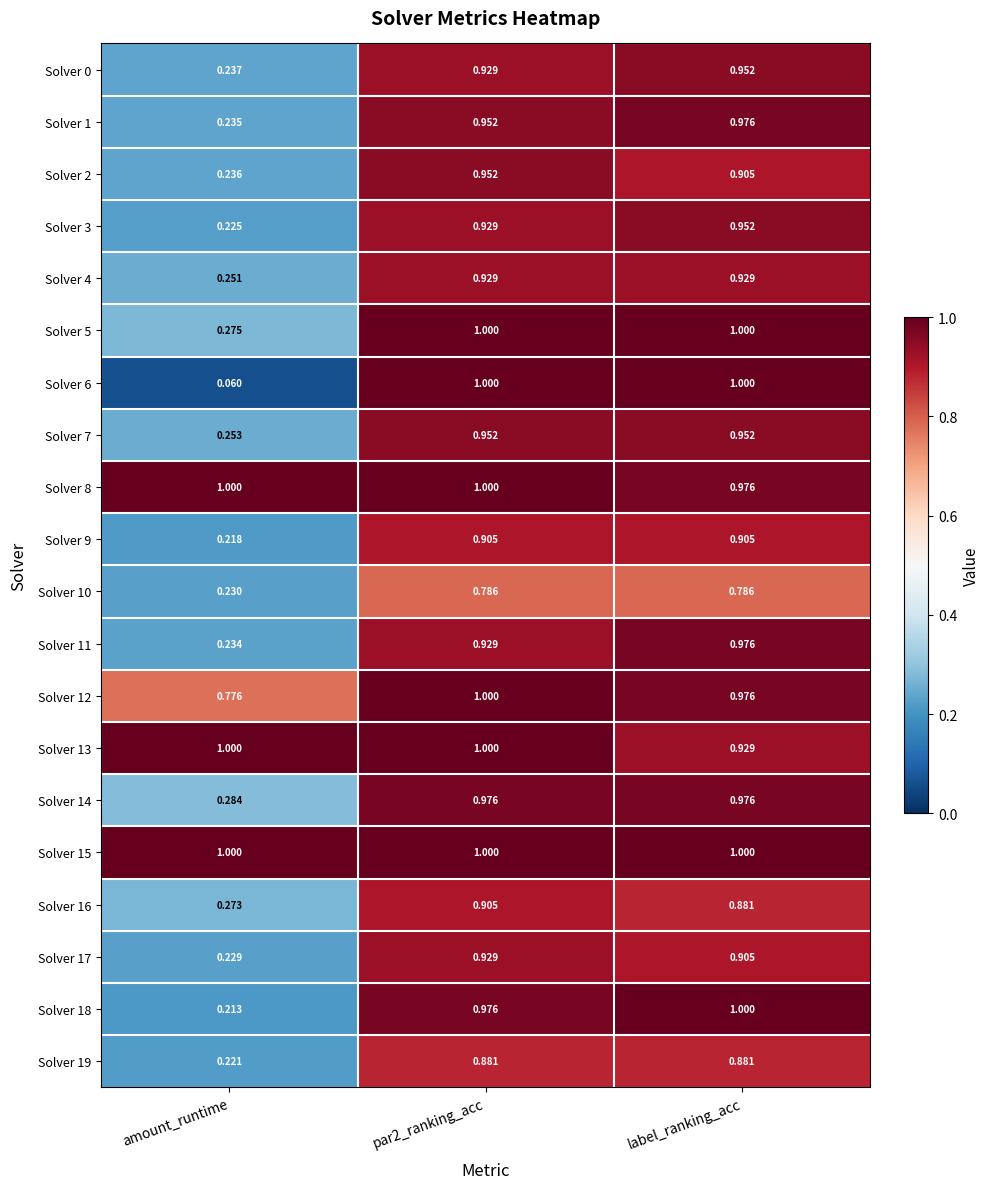

Where is Solver 11 nearest to the value 0?

amount_runtime